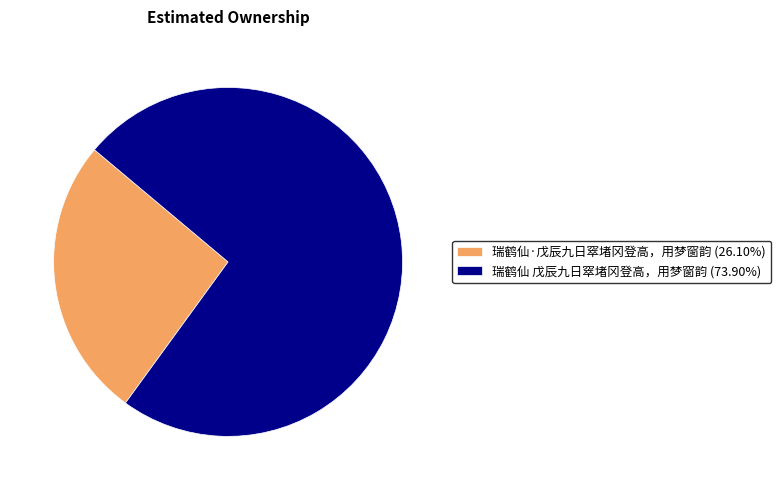

Is it true that 瑞鹤仙 戊辰九日窣堵冈登高，用梦窗韵 is 88% of the pie?

False